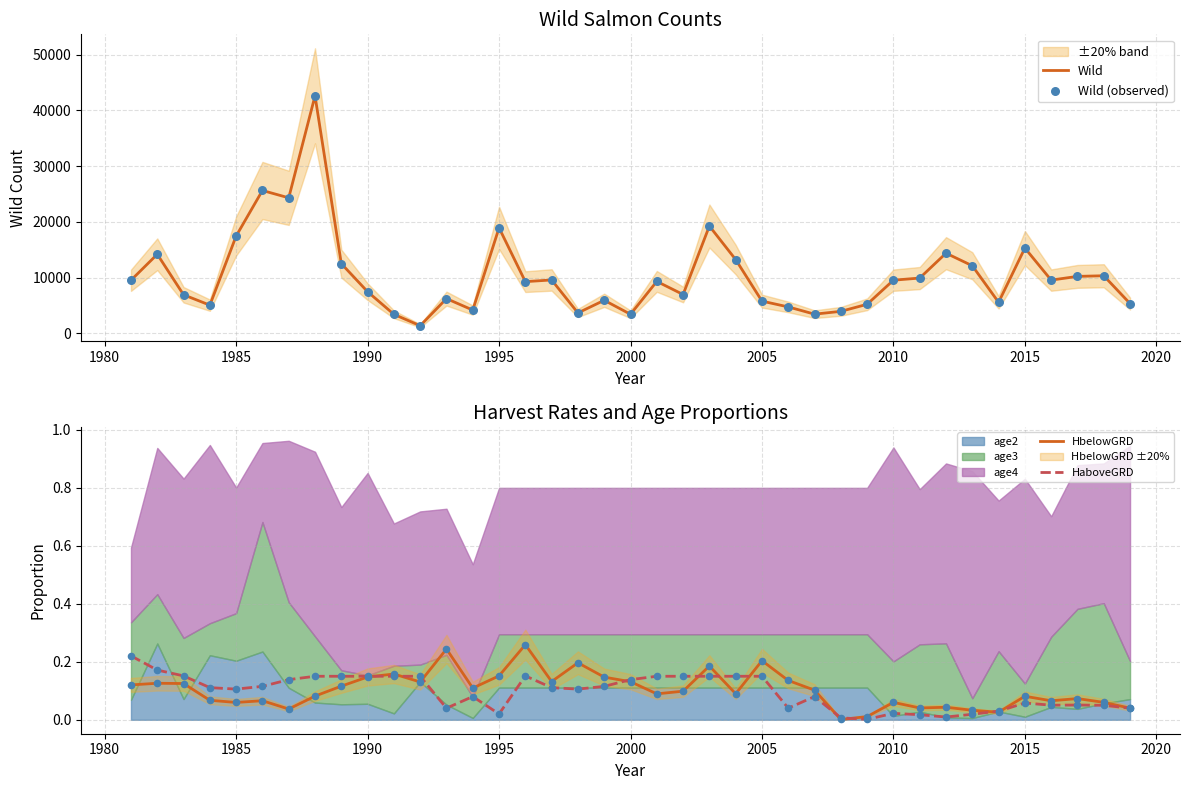

Which series has the widest spread of Y values?

Wild